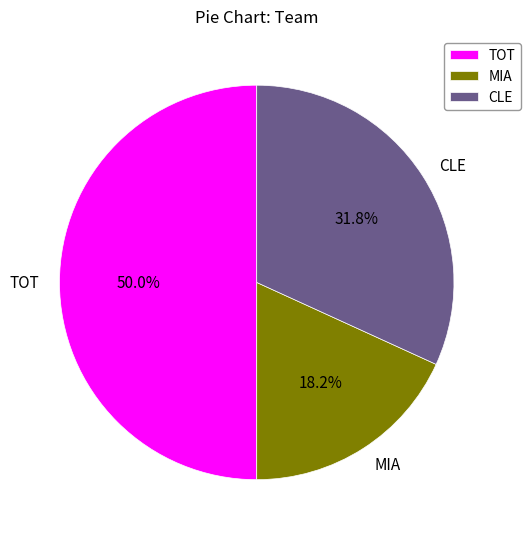

To the nearest percent, what is the difference between the largest and smallest slice percentages?

32%